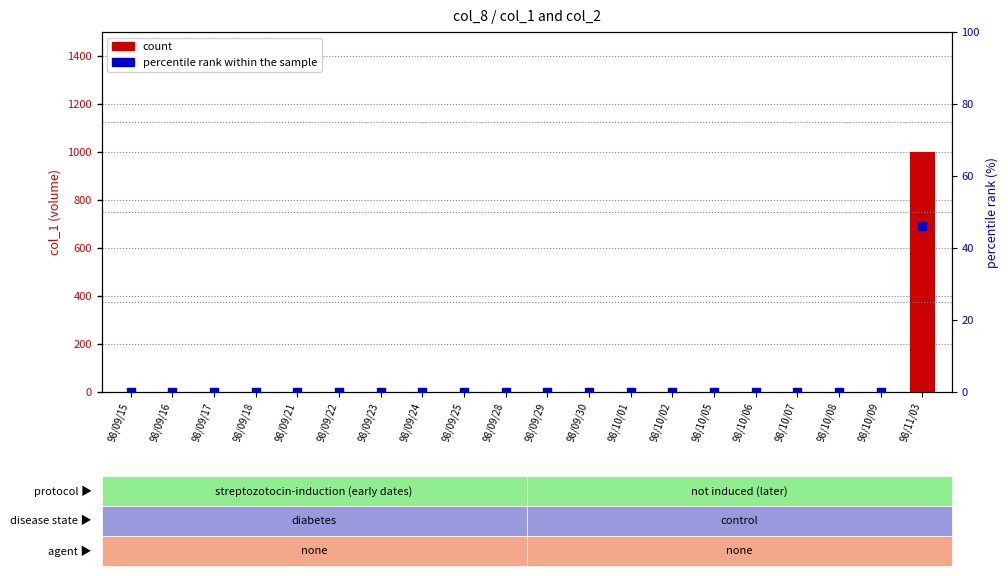

Which series contains the lowest Y value?

count